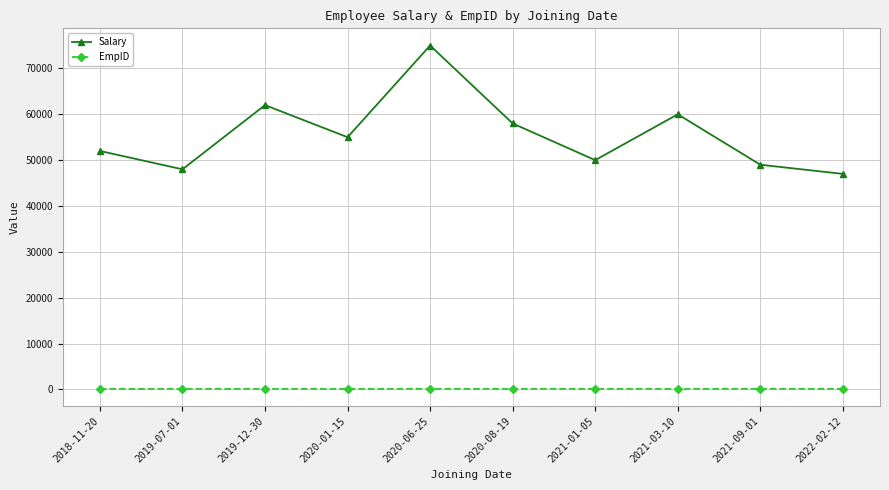

True or false: EmpID and Salary cross at least once.

False